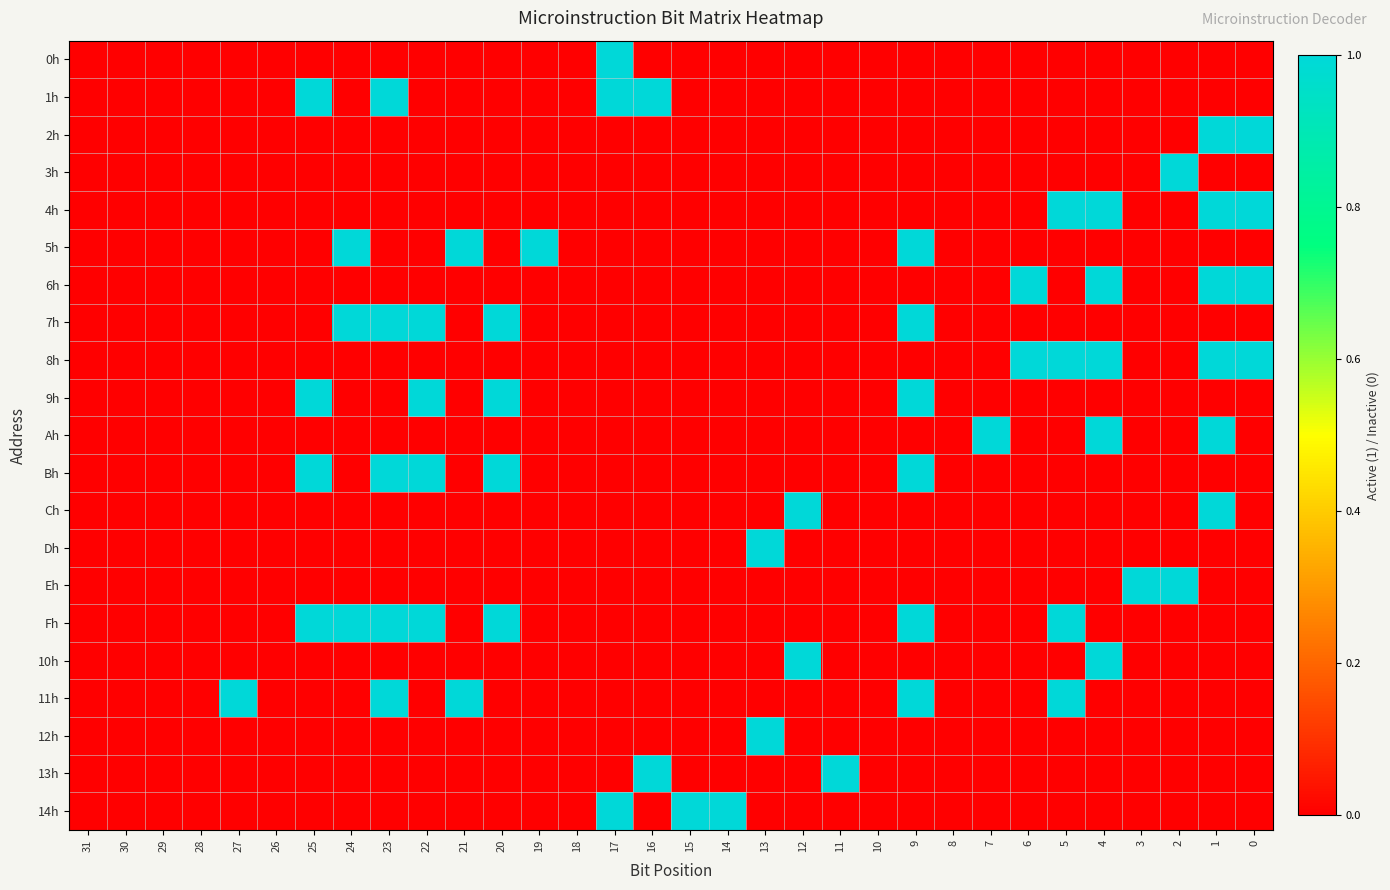

Reading left to right, transcribe all the data shown in this chart.

0h: 31=0	30=0	29=0	28=0	27=0	26=0	25=0	24=0	23=0	22=0	21=0	20=0	19=0	18=0	17=1	16=0	15=0	14=0	13=0	12=0	11=0	10=0	9=0	8=0	7=0	6=0	5=0	4=0	3=0	2=0	1=0	0=0
1h: 31=0	30=0	29=0	28=0	27=0	26=0	25=1	24=0	23=1	22=0	21=0	20=0	19=0	18=0	17=1	16=1	15=0	14=0	13=0	12=0	11=0	10=0	9=0	8=0	7=0	6=0	5=0	4=0	3=0	2=0	1=0	0=0
2h: 31=0	30=0	29=0	28=0	27=0	26=0	25=0	24=0	23=0	22=0	21=0	20=0	19=0	18=0	17=0	16=0	15=0	14=0	13=0	12=0	11=0	10=0	9=0	8=0	7=0	6=0	5=0	4=0	3=0	2=0	1=1	0=1
3h: 31=0	30=0	29=0	28=0	27=0	26=0	25=0	24=0	23=0	22=0	21=0	20=0	19=0	18=0	17=0	16=0	15=0	14=0	13=0	12=0	11=0	10=0	9=0	8=0	7=0	6=0	5=0	4=0	3=0	2=1	1=0	0=0
4h: 31=0	30=0	29=0	28=0	27=0	26=0	25=0	24=0	23=0	22=0	21=0	20=0	19=0	18=0	17=0	16=0	15=0	14=0	13=0	12=0	11=0	10=0	9=0	8=0	7=0	6=0	5=1	4=1	3=0	2=0	1=1	0=1
5h: 31=0	30=0	29=0	28=0	27=0	26=0	25=0	24=1	23=0	22=0	21=1	20=0	19=1	18=0	17=0	16=0	15=0	14=0	13=0	12=0	11=0	10=0	9=1	8=0	7=0	6=0	5=0	4=0	3=0	2=0	1=0	0=0
6h: 31=0	30=0	29=0	28=0	27=0	26=0	25=0	24=0	23=0	22=0	21=0	20=0	19=0	18=0	17=0	16=0	15=0	14=0	13=0	12=0	11=0	10=0	9=0	8=0	7=0	6=1	5=0	4=1	3=0	2=0	1=1	0=1
7h: 31=0	30=0	29=0	28=0	27=0	26=0	25=0	24=1	23=1	22=1	21=0	20=1	19=0	18=0	17=0	16=0	15=0	14=0	13=0	12=0	11=0	10=0	9=1	8=0	7=0	6=0	5=0	4=0	3=0	2=0	1=0	0=0
8h: 31=0	30=0	29=0	28=0	27=0	26=0	25=0	24=0	23=0	22=0	21=0	20=0	19=0	18=0	17=0	16=0	15=0	14=0	13=0	12=0	11=0	10=0	9=0	8=0	7=0	6=1	5=1	4=1	3=0	2=0	1=1	0=1
9h: 31=0	30=0	29=0	28=0	27=0	26=0	25=1	24=0	23=0	22=1	21=0	20=1	19=0	18=0	17=0	16=0	15=0	14=0	13=0	12=0	11=0	10=0	9=1	8=0	7=0	6=0	5=0	4=0	3=0	2=0	1=0	0=0
Ah: 31=0	30=0	29=0	28=0	27=0	26=0	25=0	24=0	23=0	22=0	21=0	20=0	19=0	18=0	17=0	16=0	15=0	14=0	13=0	12=0	11=0	10=0	9=0	8=0	7=1	6=0	5=0	4=1	3=0	2=0	1=1	0=0
Bh: 31=0	30=0	29=0	28=0	27=0	26=0	25=1	24=0	23=1	22=1	21=0	20=1	19=0	18=0	17=0	16=0	15=0	14=0	13=0	12=0	11=0	10=0	9=1	8=0	7=0	6=0	5=0	4=0	3=0	2=0	1=0	0=0
Ch: 31=0	30=0	29=0	28=0	27=0	26=0	25=0	24=0	23=0	22=0	21=0	20=0	19=0	18=0	17=0	16=0	15=0	14=0	13=0	12=1	11=0	10=0	9=0	8=0	7=0	6=0	5=0	4=0	3=0	2=0	1=1	0=0
Dh: 31=0	30=0	29=0	28=0	27=0	26=0	25=0	24=0	23=0	22=0	21=0	20=0	19=0	18=0	17=0	16=0	15=0	14=0	13=1	12=0	11=0	10=0	9=0	8=0	7=0	6=0	5=0	4=0	3=0	2=0	1=0	0=0
Eh: 31=0	30=0	29=0	28=0	27=0	26=0	25=0	24=0	23=0	22=0	21=0	20=0	19=0	18=0	17=0	16=0	15=0	14=0	13=0	12=0	11=0	10=0	9=0	8=0	7=0	6=0	5=0	4=0	3=1	2=1	1=0	0=0
Fh: 31=0	30=0	29=0	28=0	27=0	26=0	25=1	24=1	23=1	22=1	21=0	20=1	19=0	18=0	17=0	16=0	15=0	14=0	13=0	12=0	11=0	10=0	9=1	8=0	7=0	6=0	5=1	4=0	3=0	2=0	1=0	0=0
10h: 31=0	30=0	29=0	28=0	27=0	26=0	25=0	24=0	23=0	22=0	21=0	20=0	19=0	18=0	17=0	16=0	15=0	14=0	13=0	12=1	11=0	10=0	9=0	8=0	7=0	6=0	5=0	4=1	3=0	2=0	1=0	0=0
11h: 31=0	30=0	29=0	28=0	27=1	26=0	25=0	24=0	23=1	22=0	21=1	20=0	19=0	18=0	17=0	16=0	15=0	14=0	13=0	12=0	11=0	10=0	9=1	8=0	7=0	6=0	5=1	4=0	3=0	2=0	1=0	0=0
12h: 31=0	30=0	29=0	28=0	27=0	26=0	25=0	24=0	23=0	22=0	21=0	20=0	19=0	18=0	17=0	16=0	15=0	14=0	13=1	12=0	11=0	10=0	9=0	8=0	7=0	6=0	5=0	4=0	3=0	2=0	1=0	0=0
13h: 31=0	30=0	29=0	28=0	27=0	26=0	25=0	24=0	23=0	22=0	21=0	20=0	19=0	18=0	17=0	16=1	15=0	14=0	13=0	12=0	11=1	10=0	9=0	8=0	7=0	6=0	5=0	4=0	3=0	2=0	1=0	0=0
14h: 31=0	30=0	29=0	28=0	27=0	26=0	25=0	24=0	23=0	22=0	21=0	20=0	19=0	18=0	17=1	16=0	15=1	14=1	13=0	12=0	11=0	10=0	9=0	8=0	7=0	6=0	5=0	4=0	3=0	2=0	1=0	0=0